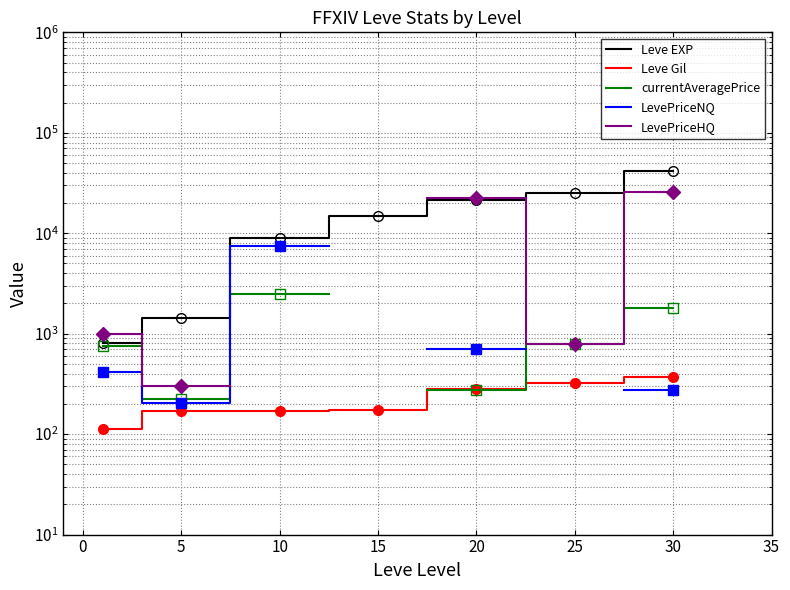

How many lines are shown in the chart?

5